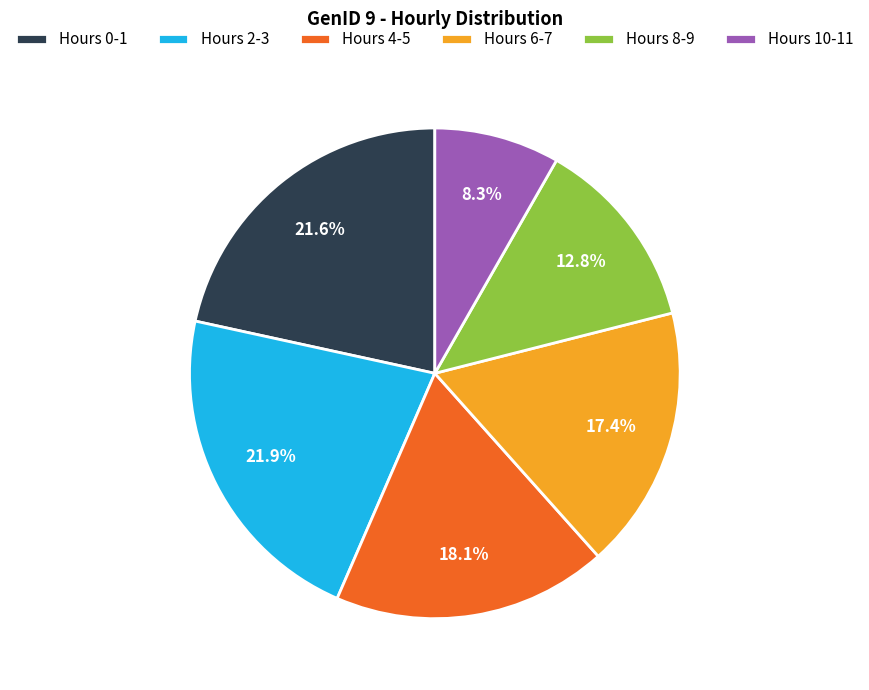

Which slice is the smallest?

Hours 10-11